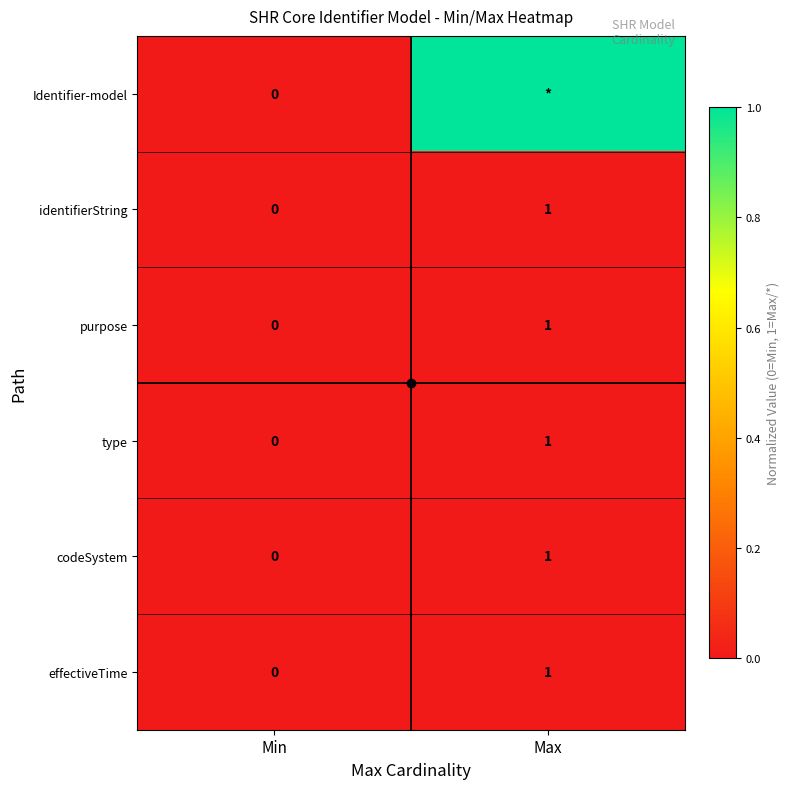

List the labels in order of purpose value, largest first.

Max, Min